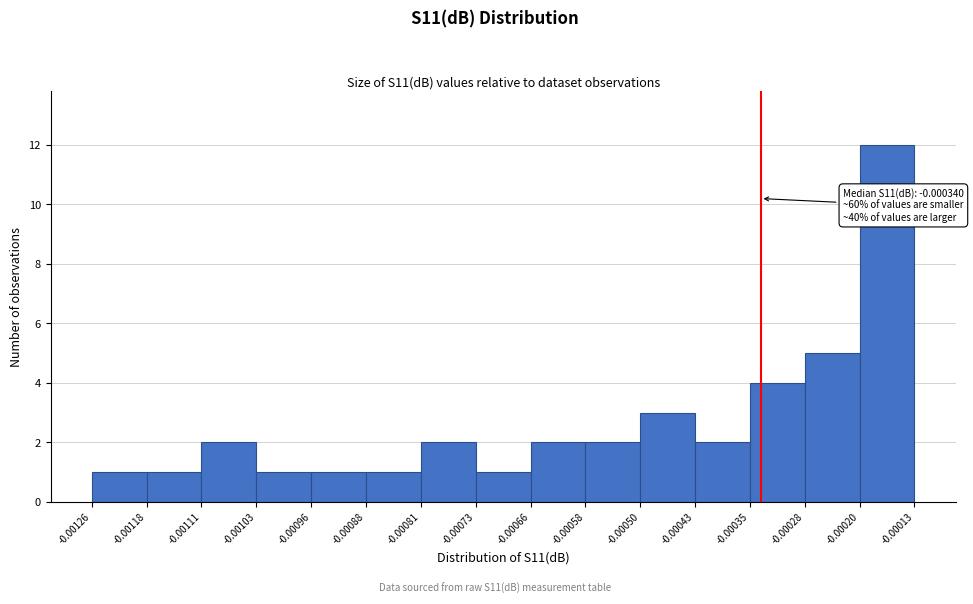

Over which range of the x-axis is the bar tallest?

-0.00020 to -0.00013